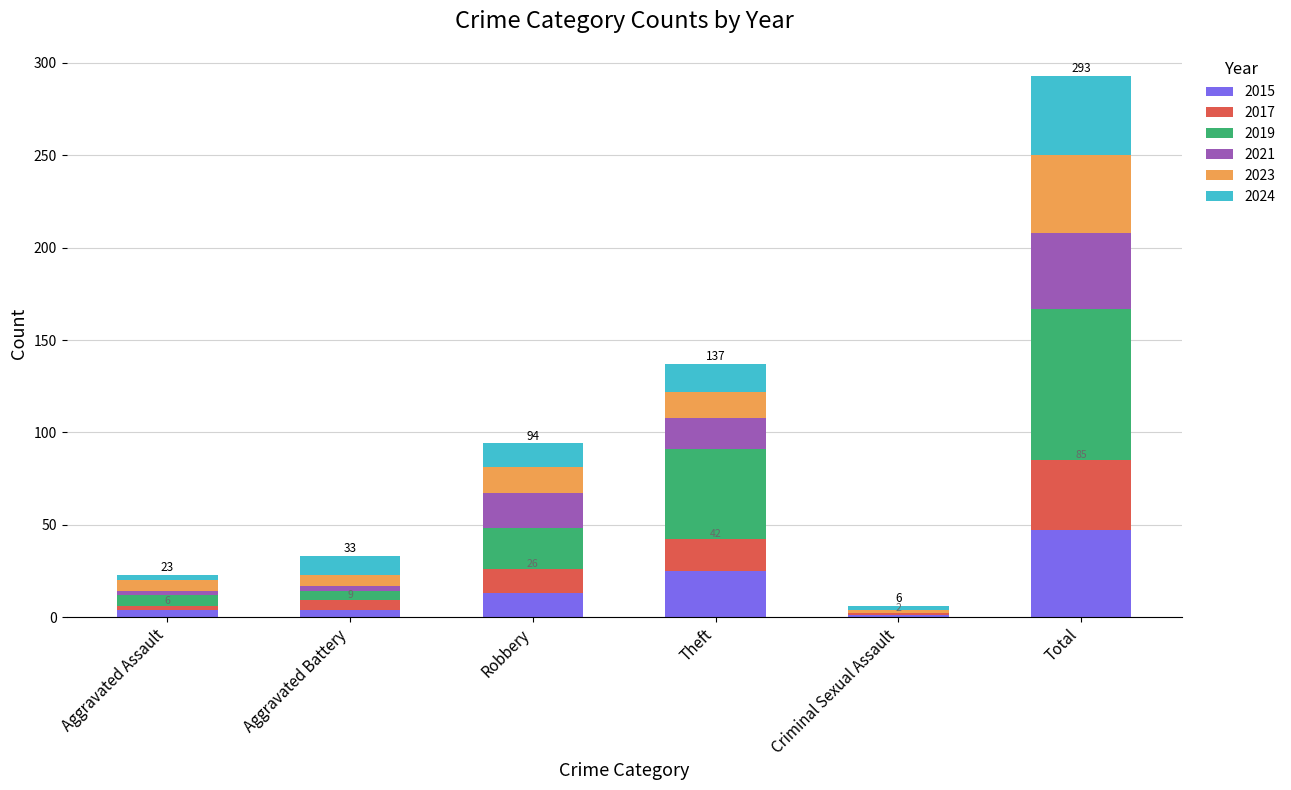

What is the total value across all series at Robbery?

94